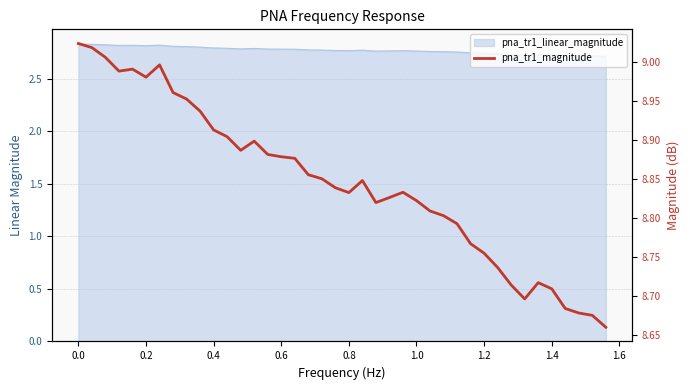

Reading left to right, what are all the values shown in this chart?

9.0	9.0	9.0	9.0	9.0	9.0	9.0	9.0	9.0	8.9	8.9	8.9	8.9	8.9	8.9	8.9	8.9	8.9	8.9	8.8	8.8	8.8	8.8	8.8	8.8	8.8	8.8	8.8	8.8	8.8	8.8	8.7	8.7	8.7	8.7	8.7	8.7	8.7	8.7	8.7